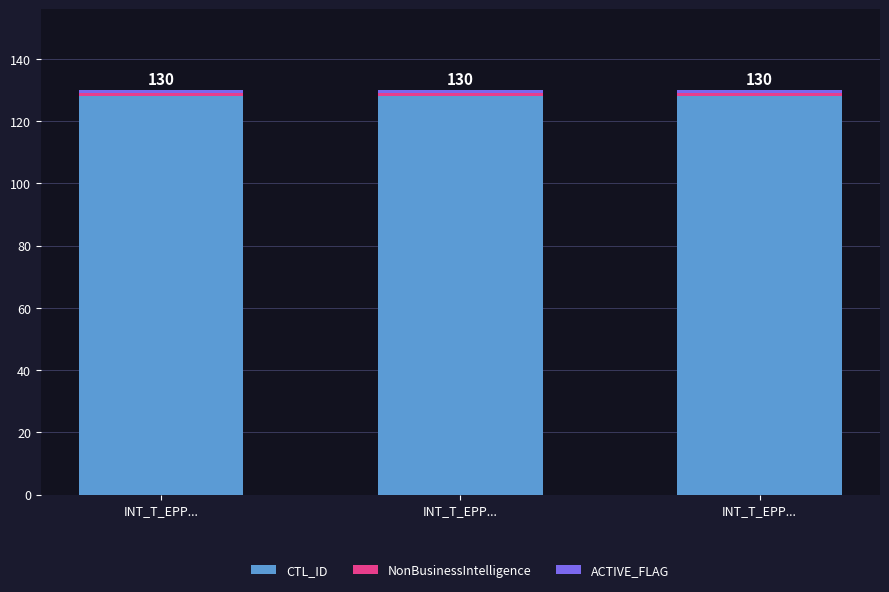

Are the bars horizontal?

No